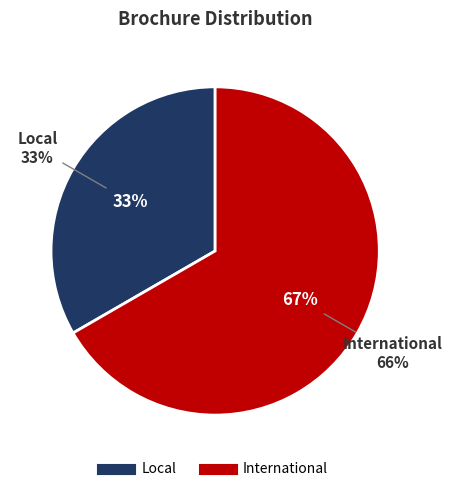

Approximately how many times larger is the value at International compared to Local?

2.0